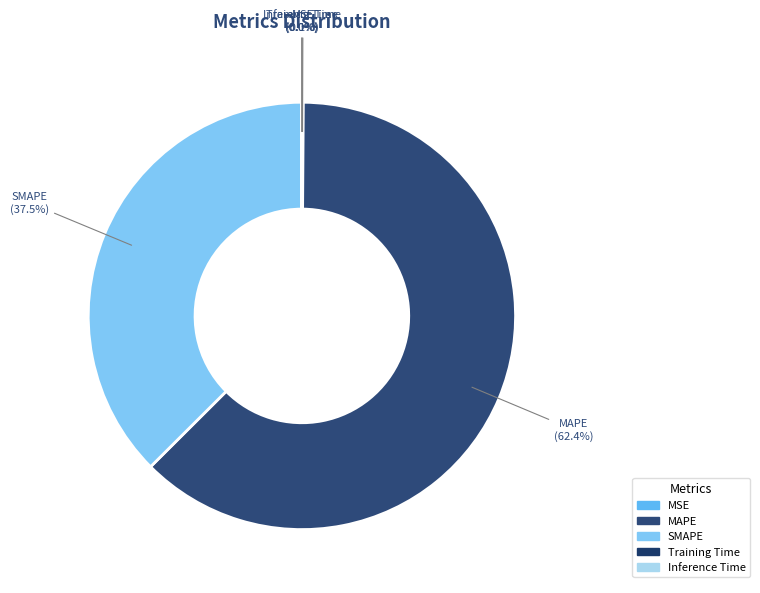

Which slice is the largest?

MAPE